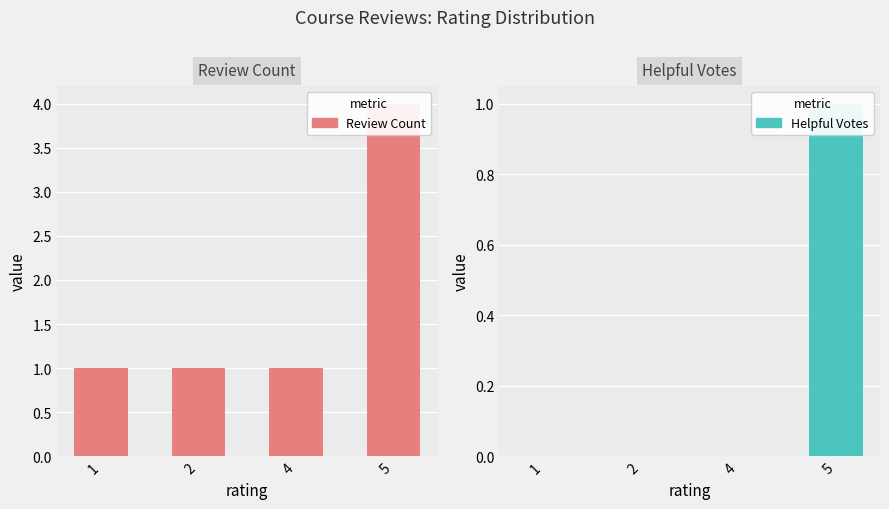

List the series in order of their overall mean, lowest first.

Helpful Votes, Review Count